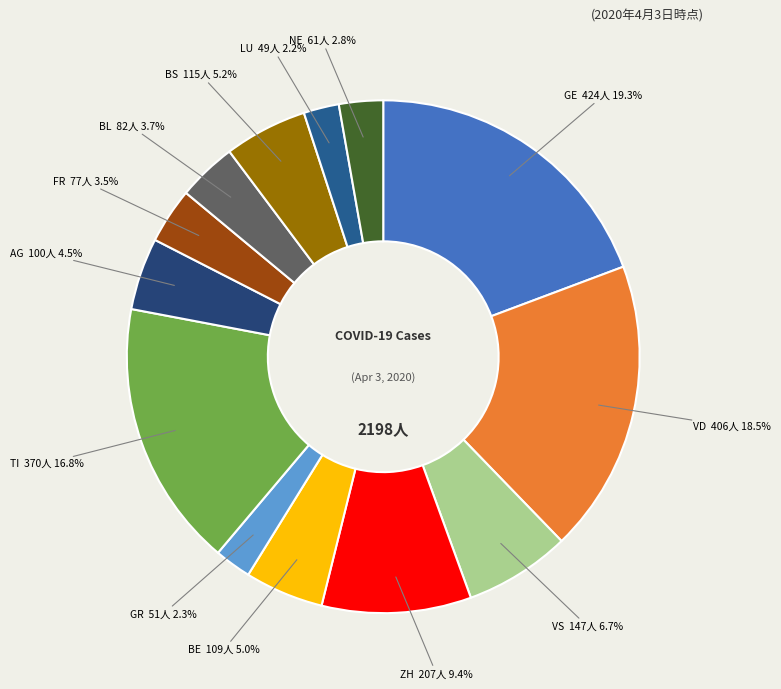

Is there any slice that represents more than half of the pie?

No